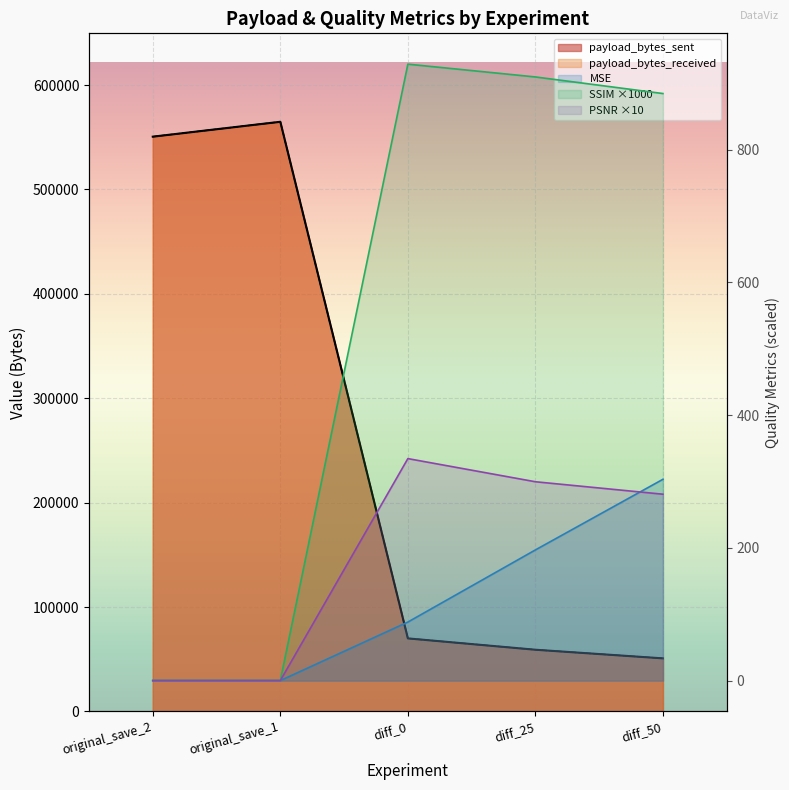

The value of MSE at original_save_2 is 0.0. True or false?

True